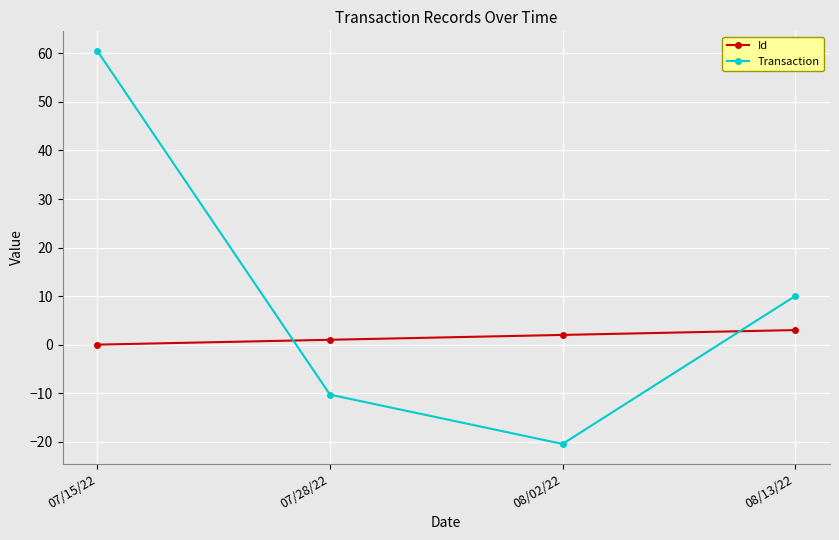

Which series has the largest total across all categories?

Transaction